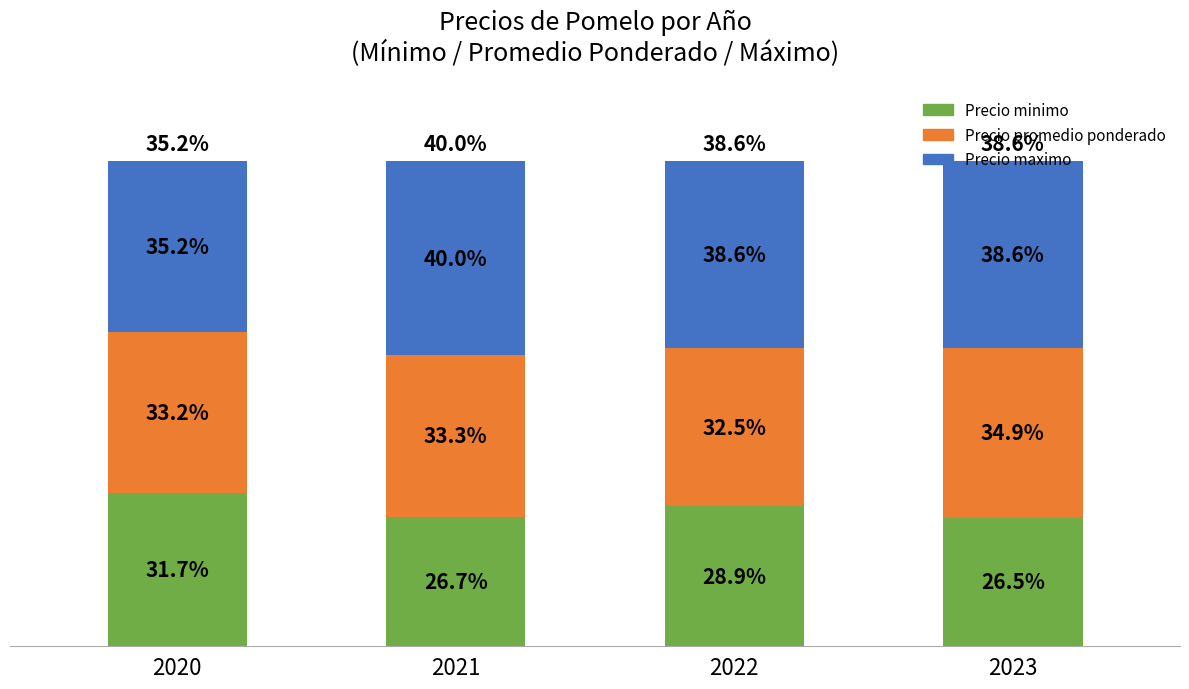

Are the bars grouped side by side (vs. stacked)?

No